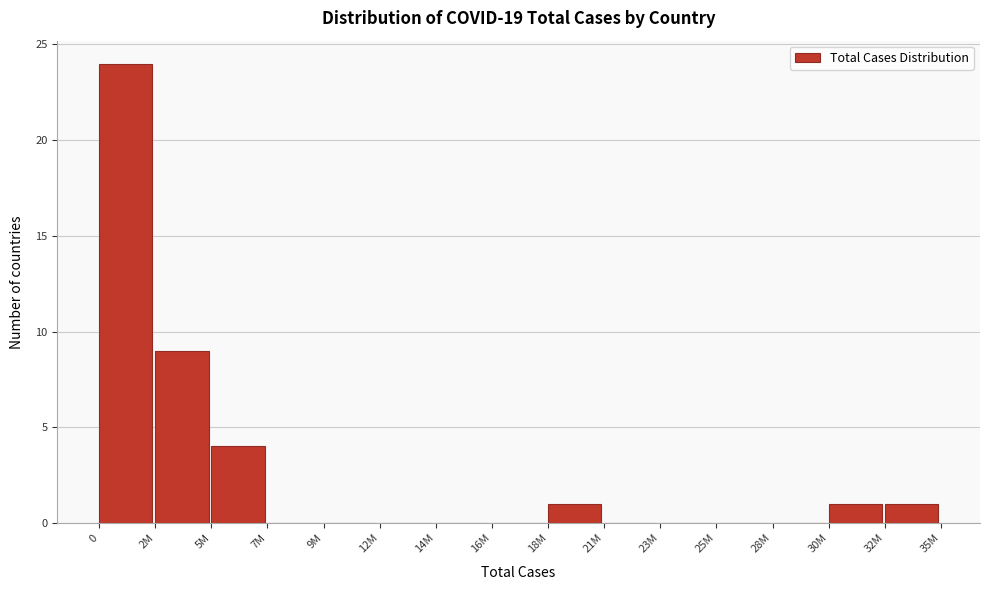

Reading right to left, transcribe all the data shown in this chart.

32M=1	30M=1	28M=0	25M=0	23M=0	21M=0	18M=1	16M=0	14M=0	12M=0	9M=0	7M=0	5M=4	2M=9	0=24